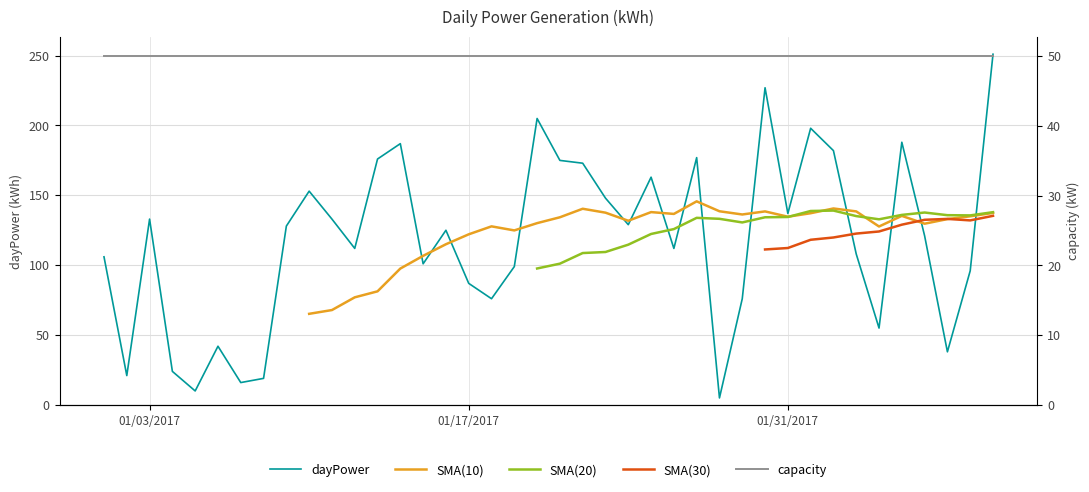

What is the highest value of the dayPower series?

251